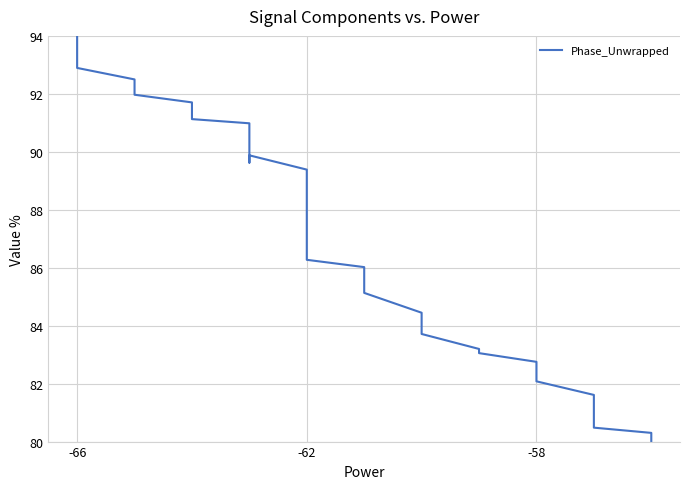

What is the maximum value shown in the chart?

94.0